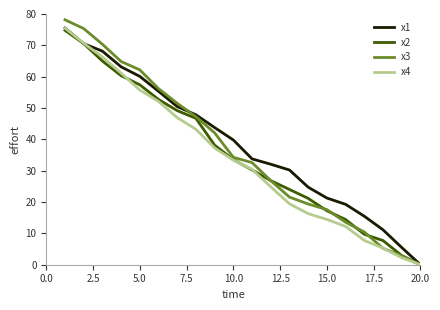

Which series has the widest spread of values?

x3